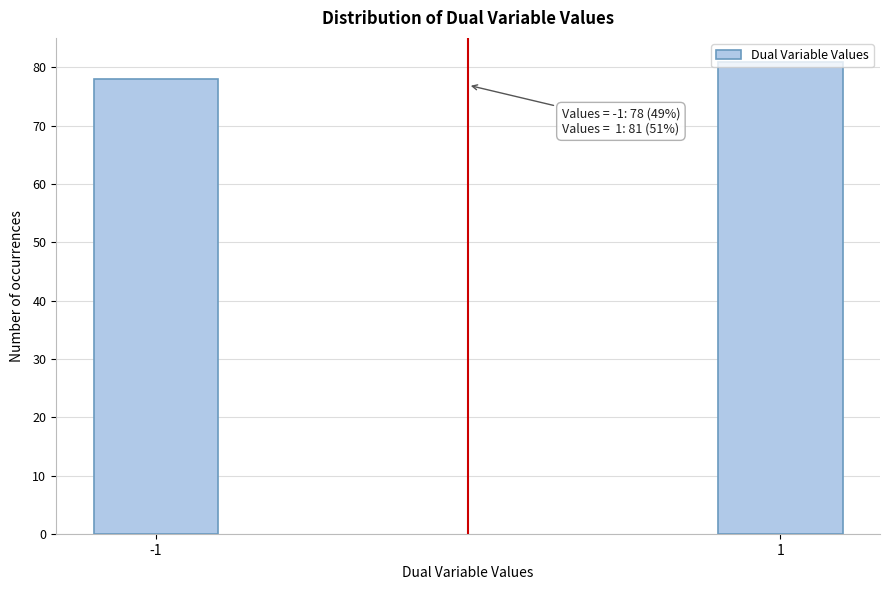

What is the greatest value displayed?

81